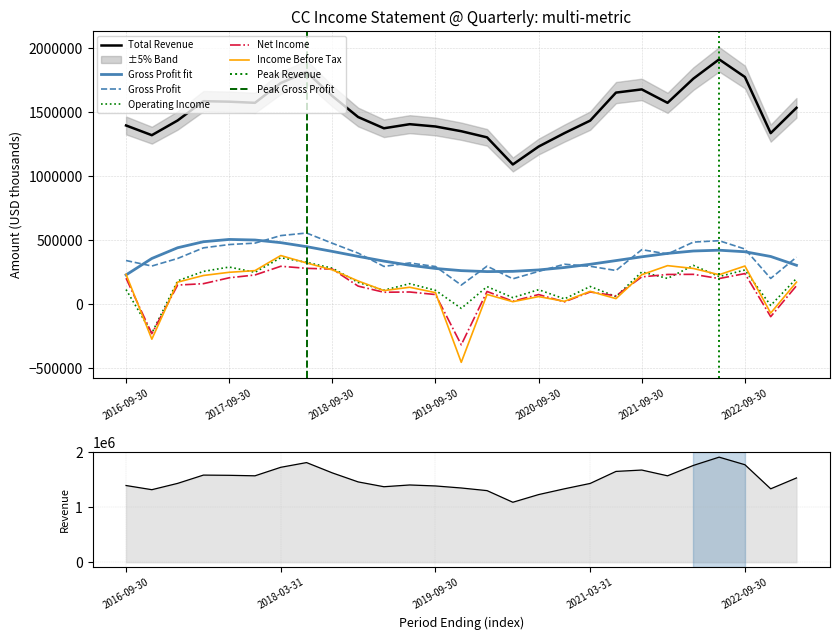

What is the spread (max minus min) of values at 2018-03-31?

1433000